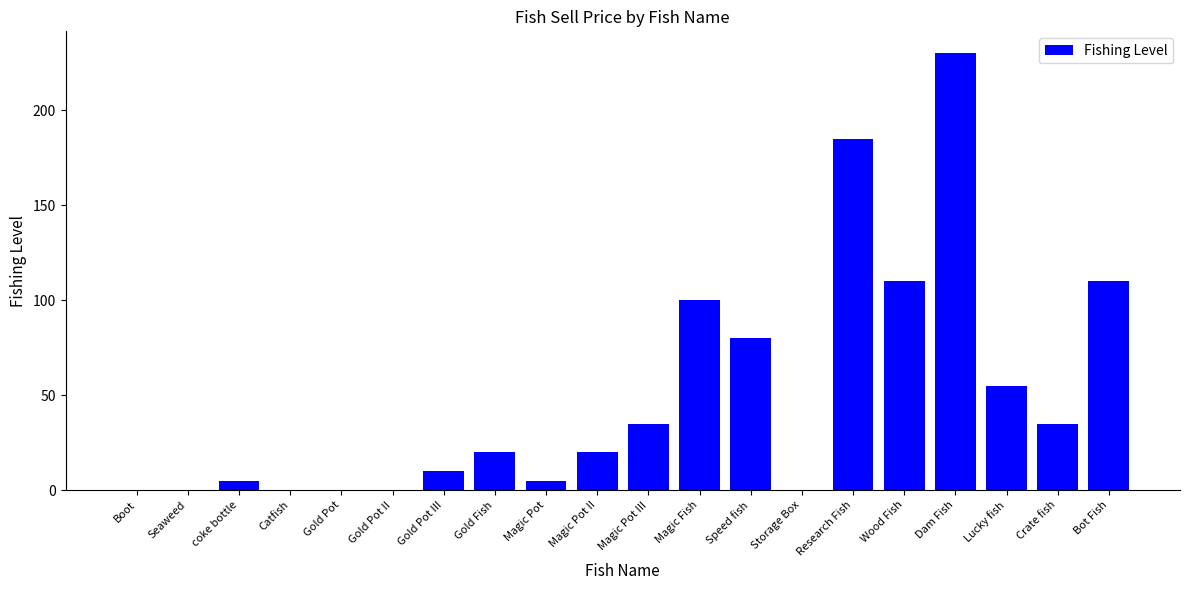

What is the sum of all values?

1000